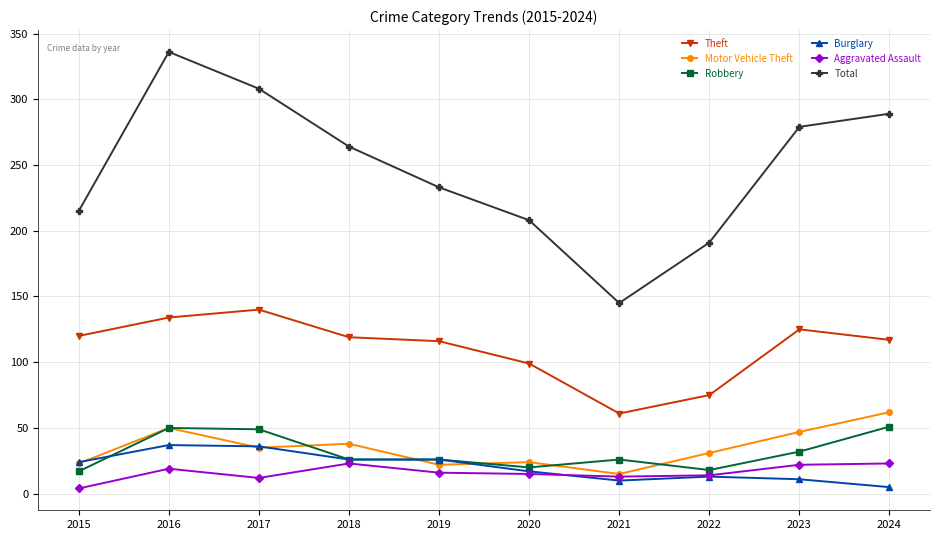

What is the greatest value displayed?

336